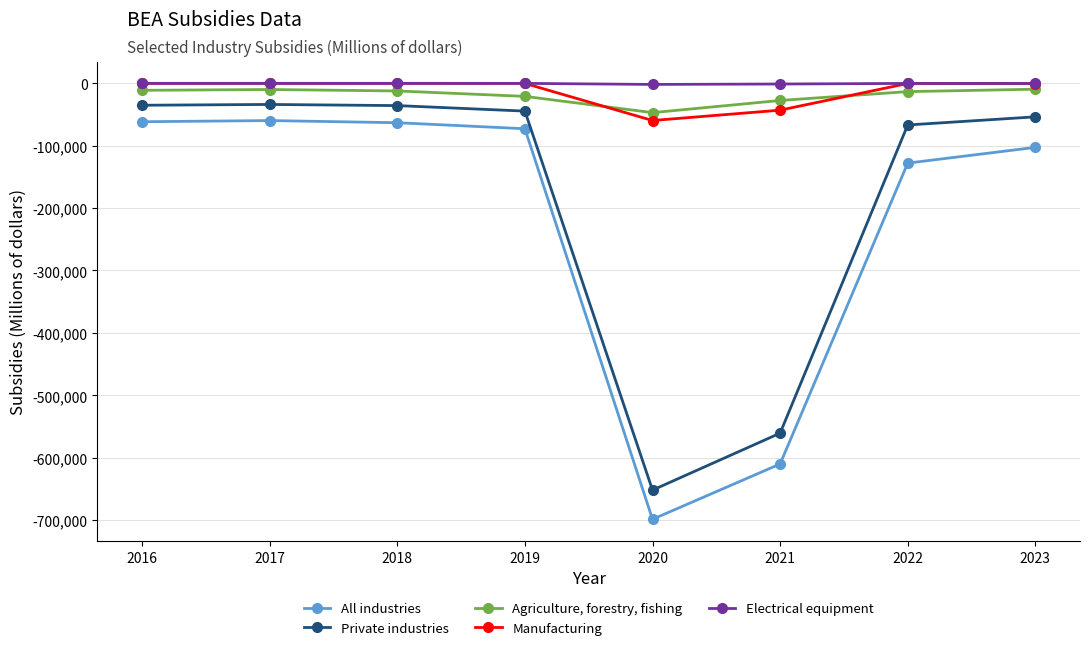

Which label corresponds to the smallest value in the chart?

2020